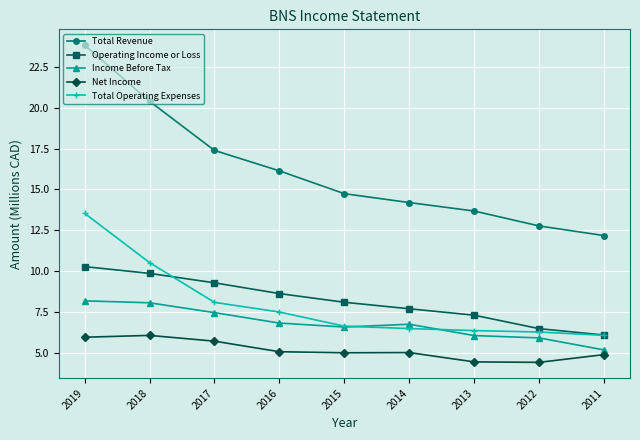

Which series has the largest total across all categories?

Total Revenue